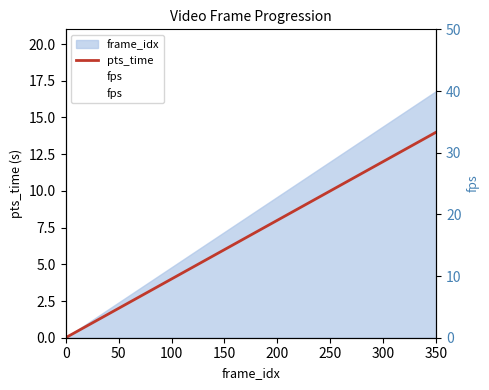

What position from the left is 0?

1